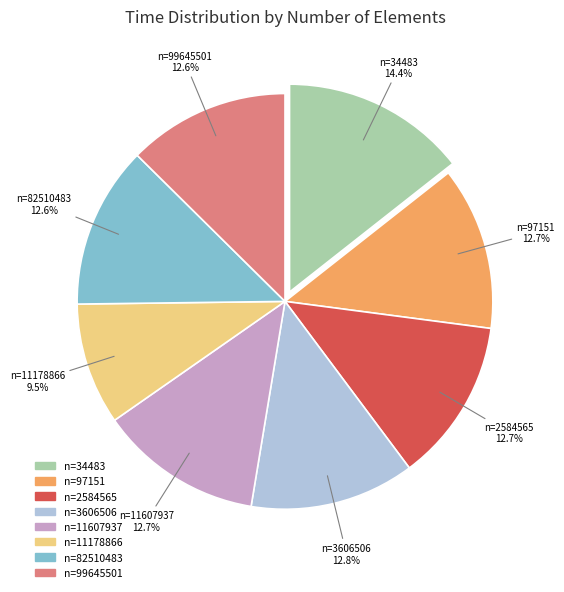

Is there any slice that represents more than half of the pie?

No